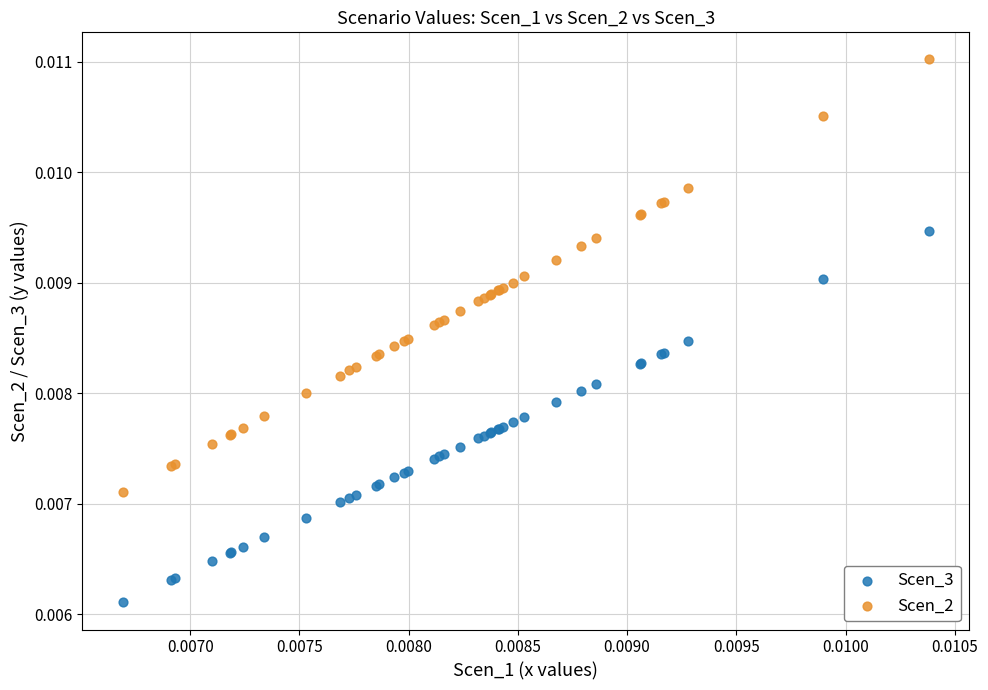

What are all the series names shown in the legend?

Scen_3, Scen_2